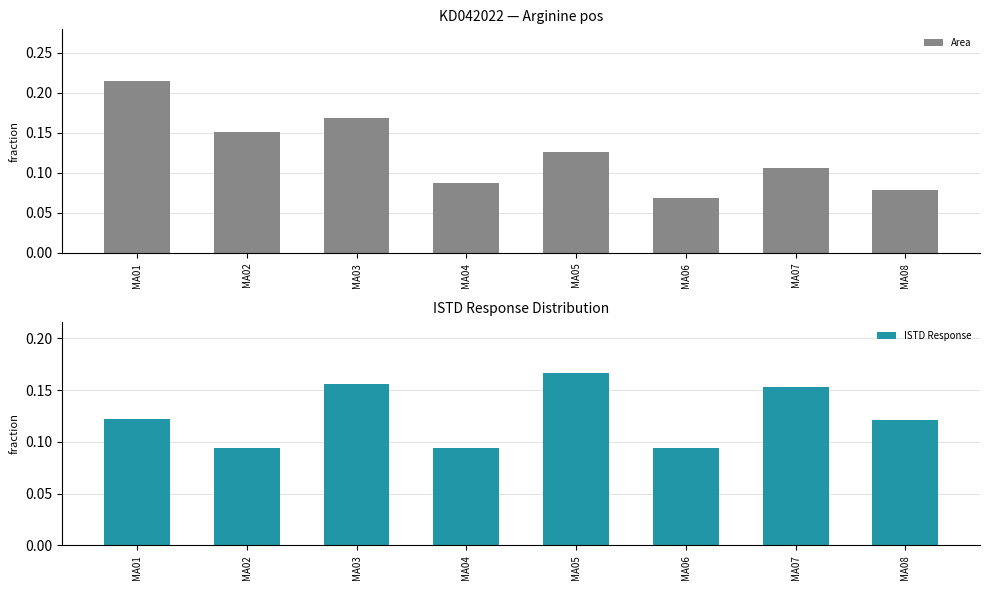

What is the value of the ISTD Response bar at the 4th from the left?

0.1